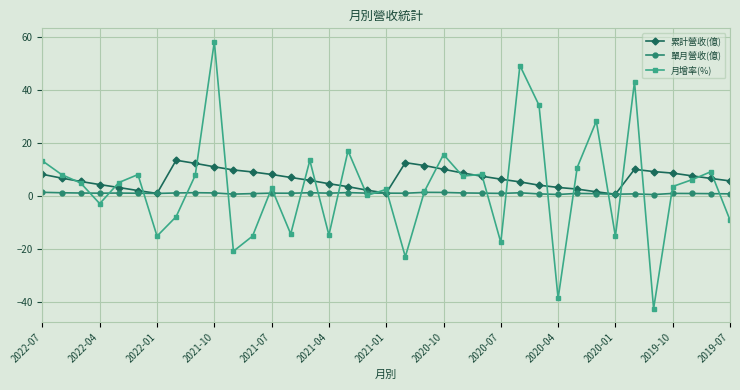

Does the chart have visible grid lines?

Yes